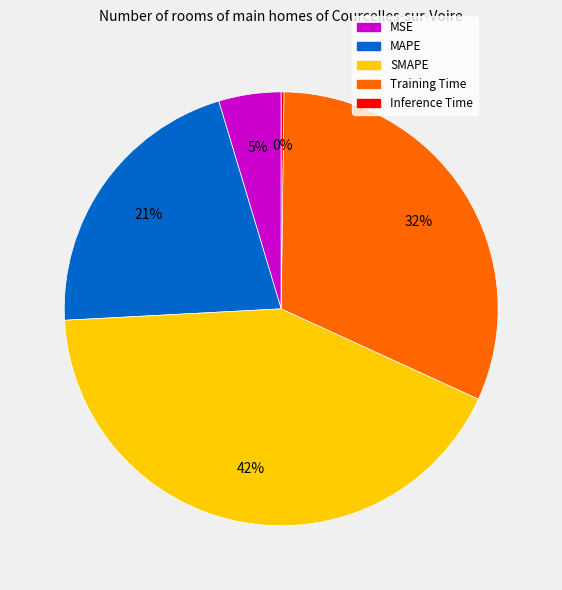

Is it true that SMAPE is 42% of the pie?

True